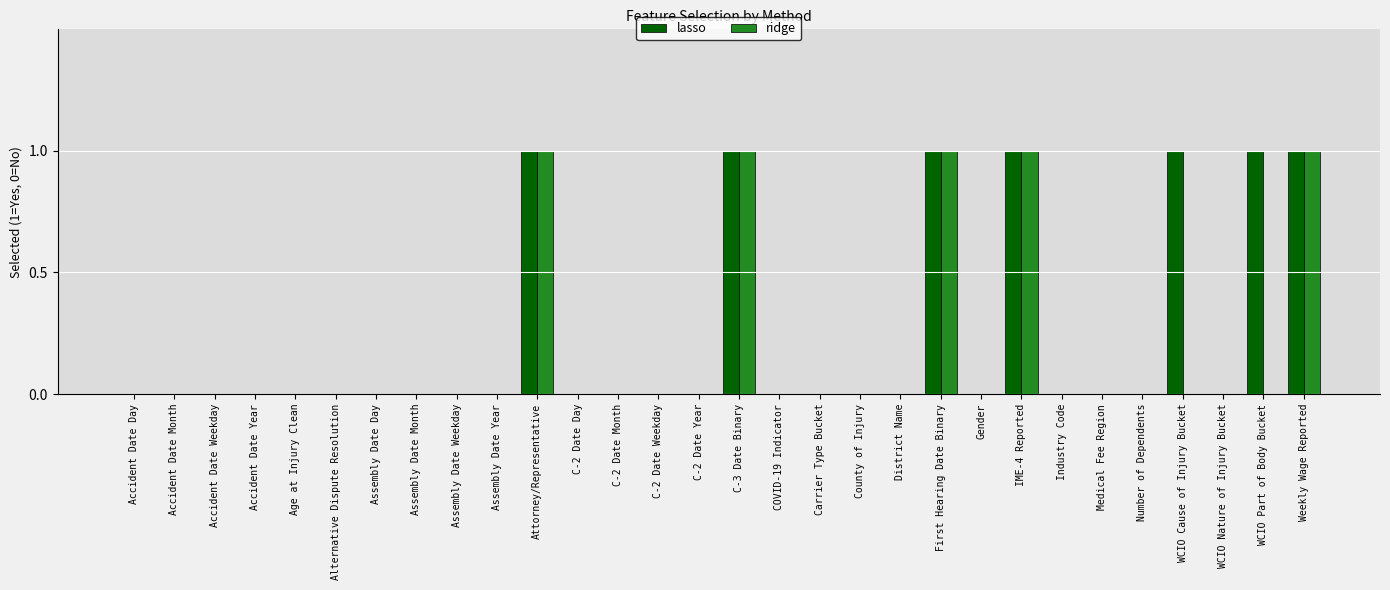

Does the chart contain stacked bars?

No